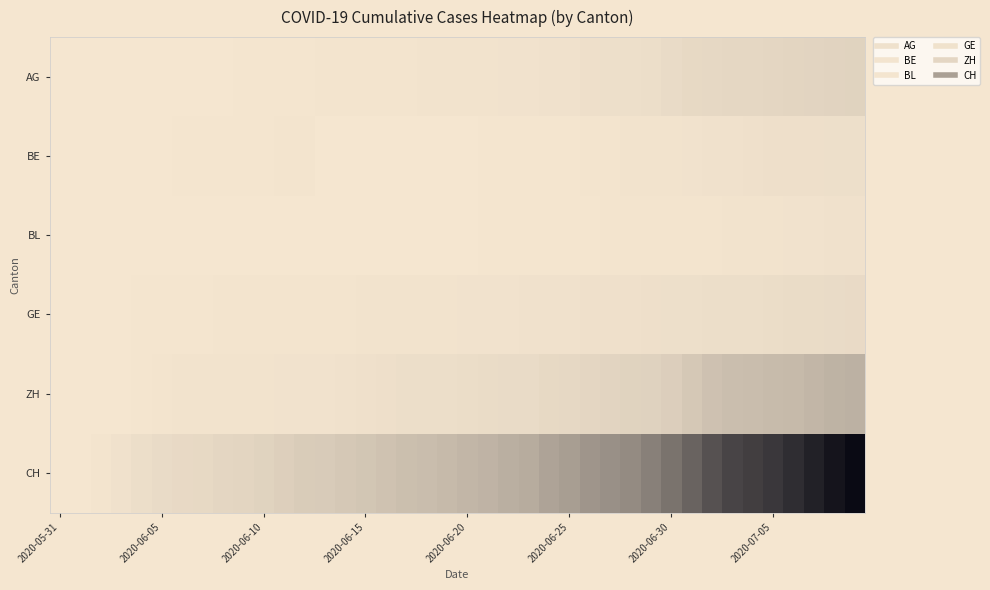

What is the maximum value shown in the chart?

1.0